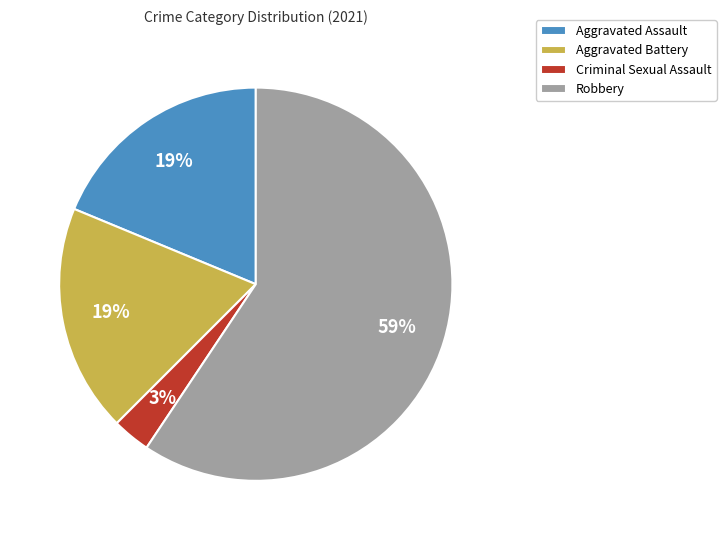

Approximately how many times larger is the value at Aggravated Battery compared to Robbery?

0.3